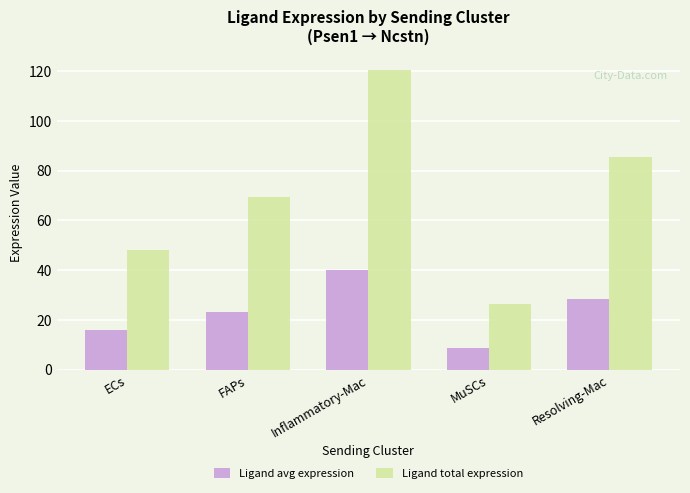

Which category has the lowest value across all series?

MuSCs